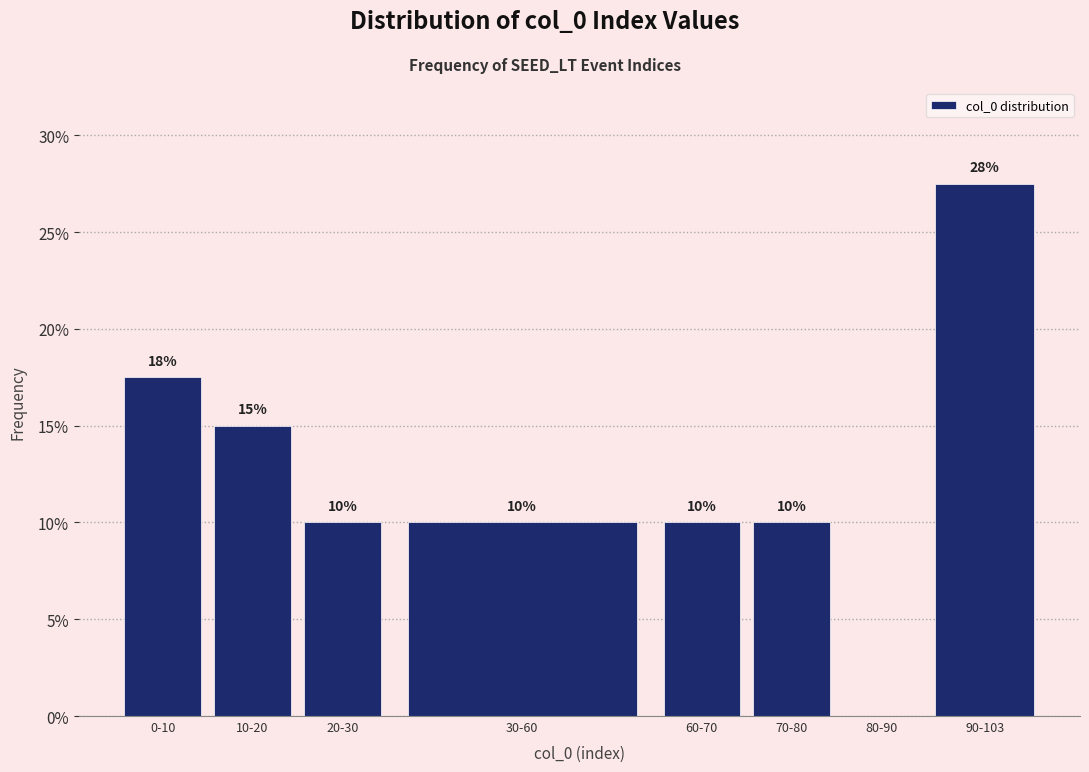

What is the maximum value shown in the chart?

27.5